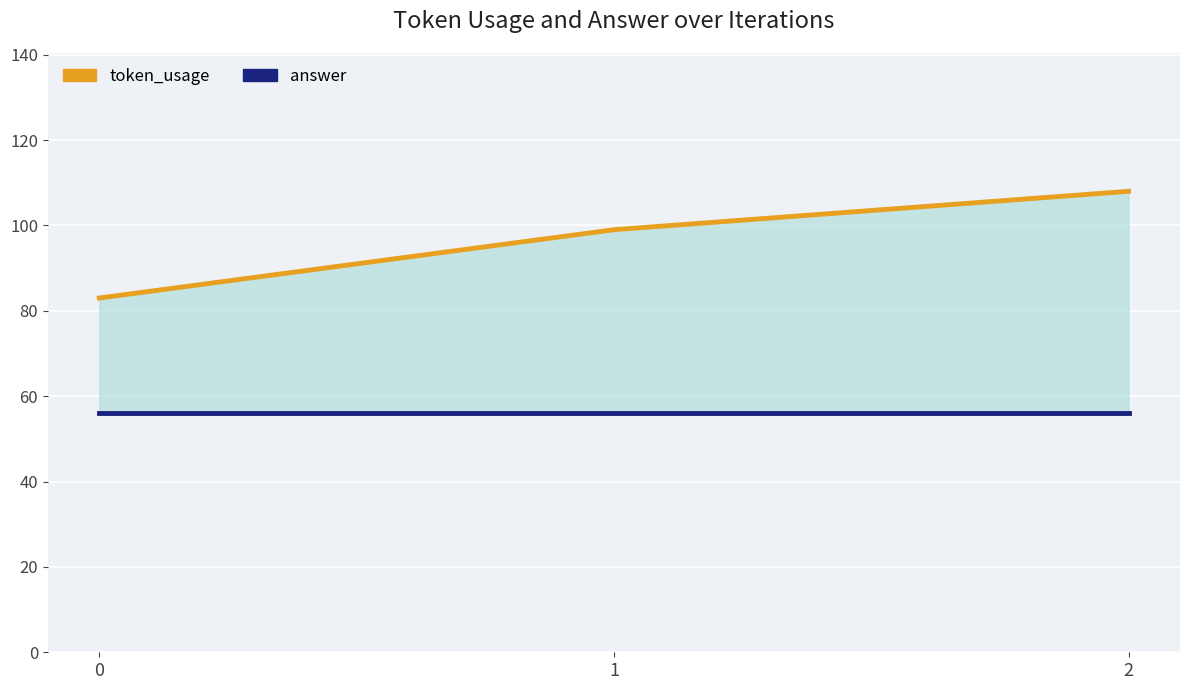

Read the answer value at 2.

56